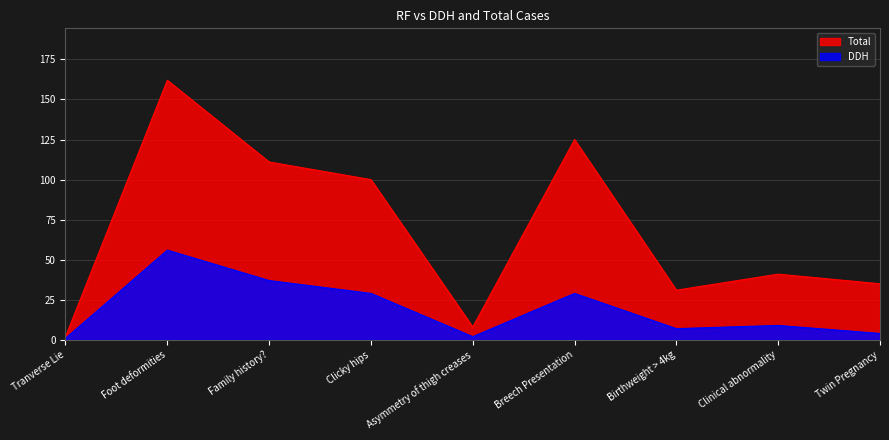

List the series in order of their overall mean, lowest first.

DDH, Total